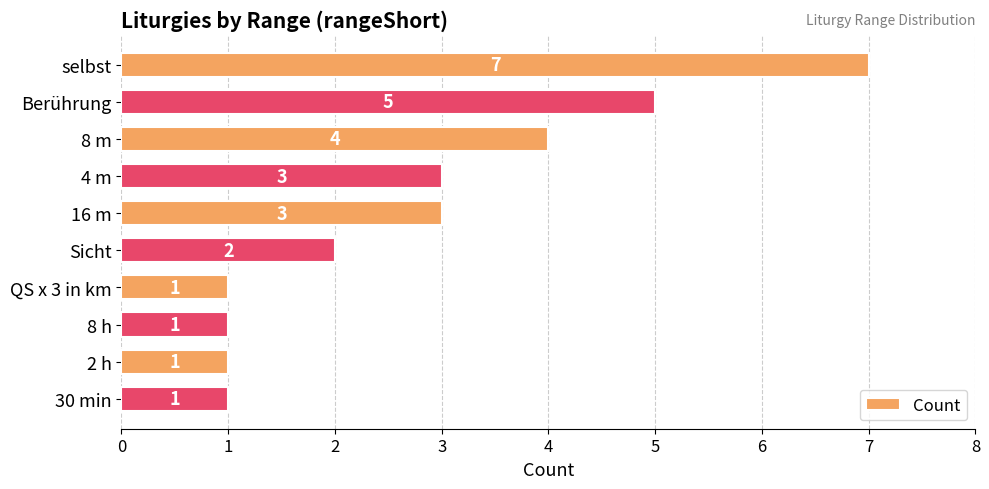

Reading top to bottom, extract all data points from this chart.

selbst=7	Berührung=5	8 m=4	4 m=3	16 m=3	Sicht=2	QS x 3 in km=1	8 h=1	2 h=1	30 min=1